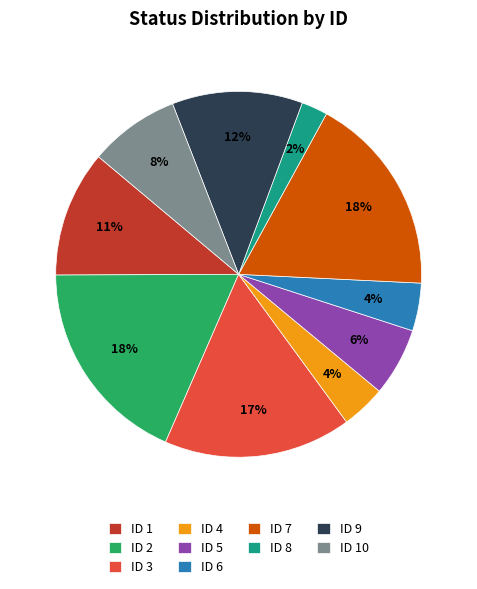

To the nearest percent, what is the difference between the largest and smallest slice percentages?

16%